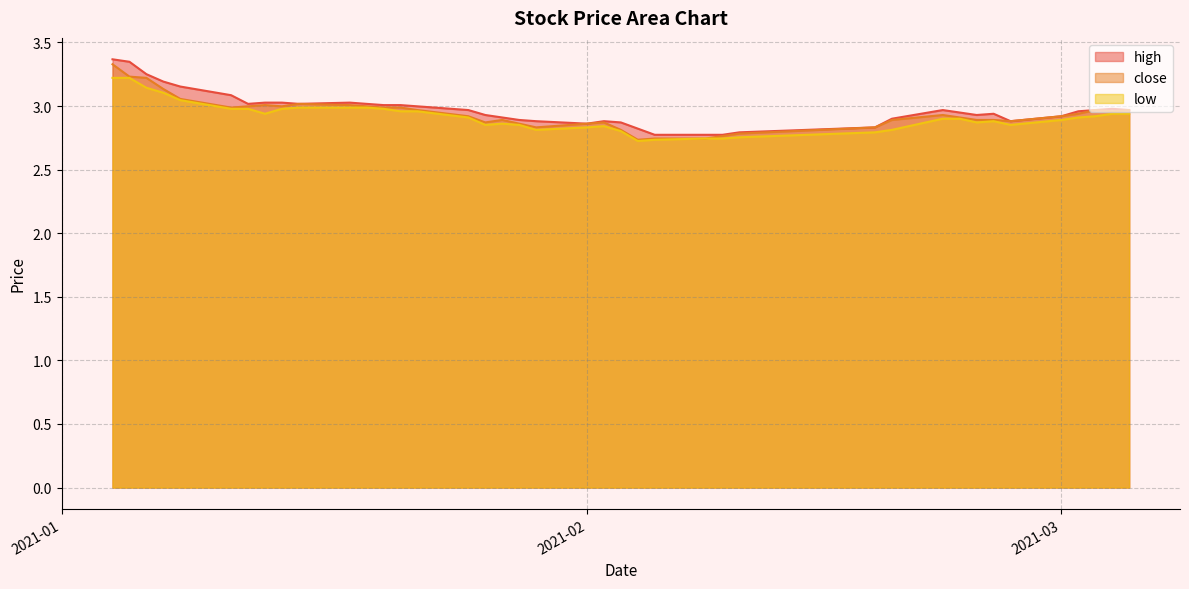

Reading left to right, list all the values displayed in this chart.

high: 3.4	3.3	3.3	3.2	3.2	3.1	3.0	3.0	3.0	3.0	3.0	3.0	3.0	3.0	3.0	3.0	2.9	2.9	2.9	2.9	2.9	2.9	2.9	2.8	2.8	2.8	2.8	2.8	2.8	2.9	3.0	2.9	2.9	2.9	2.9	2.9	3.0	3.0	3.0	3.0
close: 3.3	3.2	3.2	3.1	3.1	3.0	3.0	3.0	3.0	3.0	3.0	3.0	3.0	3.0	3.0	2.9	2.9	2.9	2.9	2.8	2.9	2.9	2.8	2.7	2.7	2.7	2.8	2.8	2.8	2.9	2.9	2.9	2.9	2.9	2.9	2.9	2.9	3.0	3.0	3.0
low: 3.2	3.2	3.1	3.1	3.0	3.0	3.0	2.9	3.0	3.0	3.0	3.0	3.0	3.0	3.0	2.9	2.9	2.9	2.9	2.8	2.8	2.8	2.8	2.7	2.7	2.7	2.7	2.8	2.8	2.8	2.9	2.9	2.9	2.9	2.9	2.9	2.9	2.9	2.9	2.9